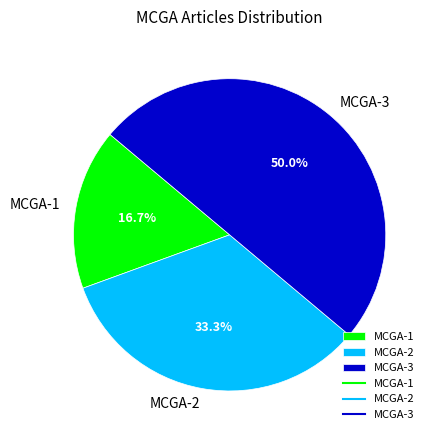

Does MCGA-2 represent more than half of the total?

No